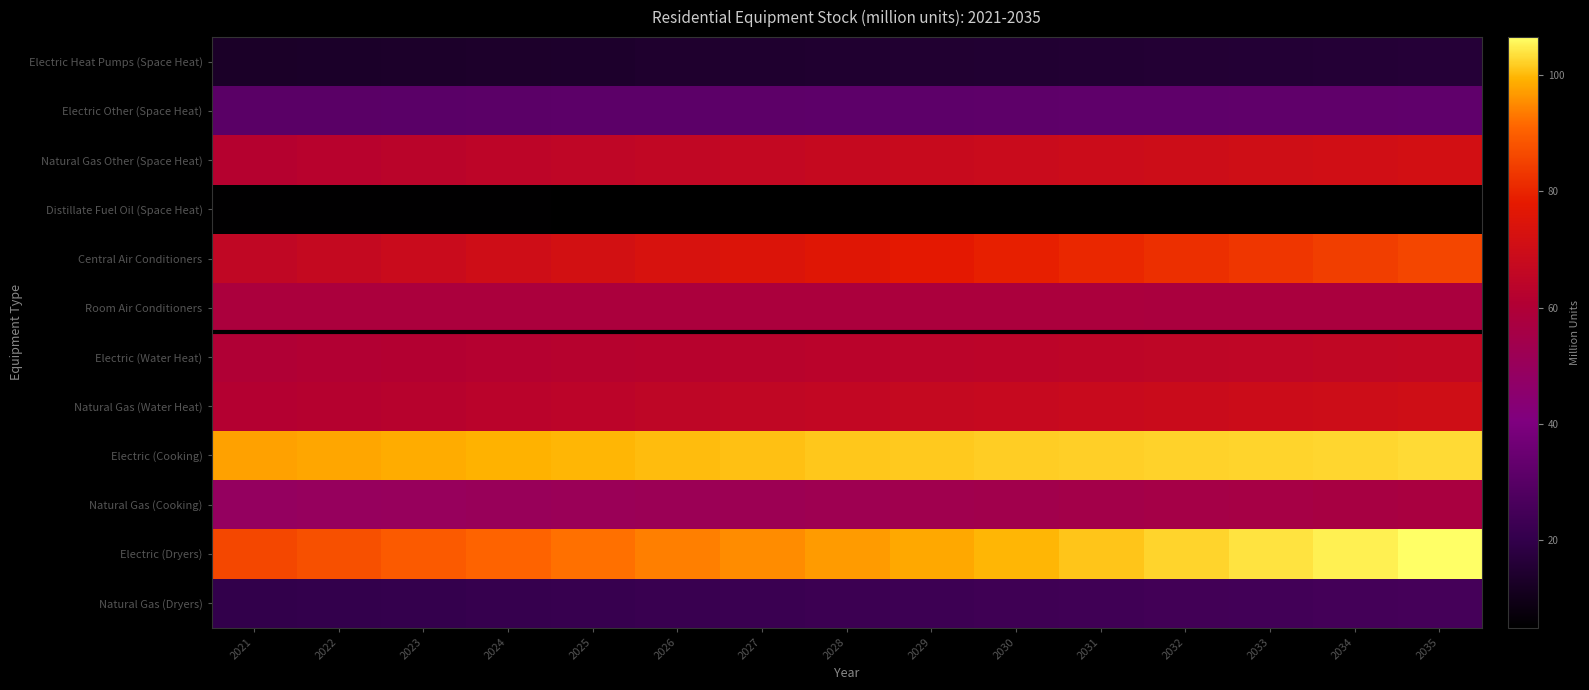

At which category is the sum across all series the highest?

2035